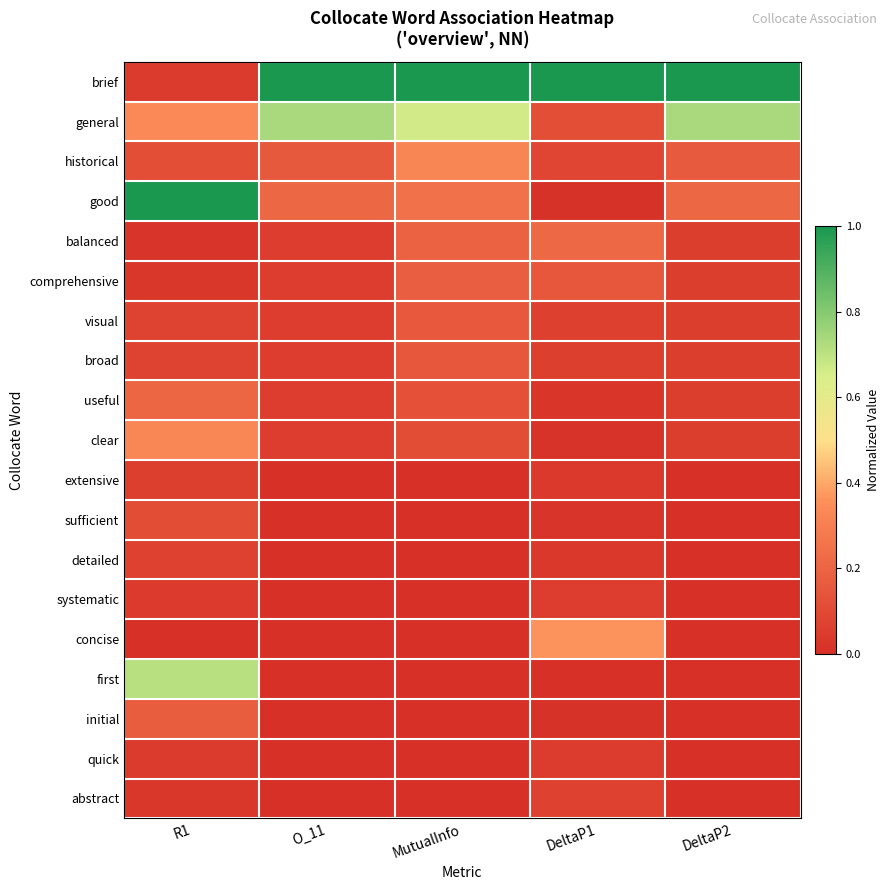

Reading left to right, transcribe all the data shown in this chart.

brief: R1=0.0	O_11=1.0	MutualInfo=1.0	DeltaP1=1.0	DeltaP2=1.0
general: R1=0.3	O_11=0.7	MutualInfo=0.7	DeltaP1=0.1	DeltaP2=0.7
historical: R1=0.1	O_11=0.2	MutualInfo=0.3	DeltaP1=0.1	DeltaP2=0.2
good: R1=1.0	O_11=0.2	MutualInfo=0.2	DeltaP1=0.0	DeltaP2=0.2
balanced: R1=0.0	O_11=0.1	MutualInfo=0.2	DeltaP1=0.2	DeltaP2=0.1
comprehensive: R1=0.0	O_11=0.1	MutualInfo=0.2	DeltaP1=0.1	DeltaP2=0.1
visual: R1=0.1	O_11=0.1	MutualInfo=0.2	DeltaP1=0.1	DeltaP2=0.1
broad: R1=0.1	O_11=0.1	MutualInfo=0.2	DeltaP1=0.1	DeltaP2=0.1
useful: R1=0.2	O_11=0.1	MutualInfo=0.1	DeltaP1=0.0	DeltaP2=0.1
clear: R1=0.3	O_11=0.1	MutualInfo=0.1	DeltaP1=0.0	DeltaP2=0.1
extensive: R1=0.1	O_11=0.0	MutualInfo=0.0	DeltaP1=0.0	DeltaP2=0.0
sufficient: R1=0.1	O_11=0.0	MutualInfo=0.0	DeltaP1=0.0	DeltaP2=0.0
detailed: R1=0.1	O_11=0.0	MutualInfo=0.0	DeltaP1=0.0	DeltaP2=0.0
systematic: R1=0.0	O_11=0.0	MutualInfo=0.0	DeltaP1=0.1	DeltaP2=0.0
concise: R1=0.0	O_11=0.0	MutualInfo=0.0	DeltaP1=0.4	DeltaP2=0.0
first: R1=0.7	O_11=0.0	MutualInfo=0.0	DeltaP1=0.0	DeltaP2=0.0
initial: R1=0.2	O_11=0.0	MutualInfo=0.0	DeltaP1=0.0	DeltaP2=0.0
quick: R1=0.0	O_11=0.0	MutualInfo=0.0	DeltaP1=0.0	DeltaP2=0.0
abstract: R1=0.0	O_11=0.0	MutualInfo=0.0	DeltaP1=0.1	DeltaP2=0.0